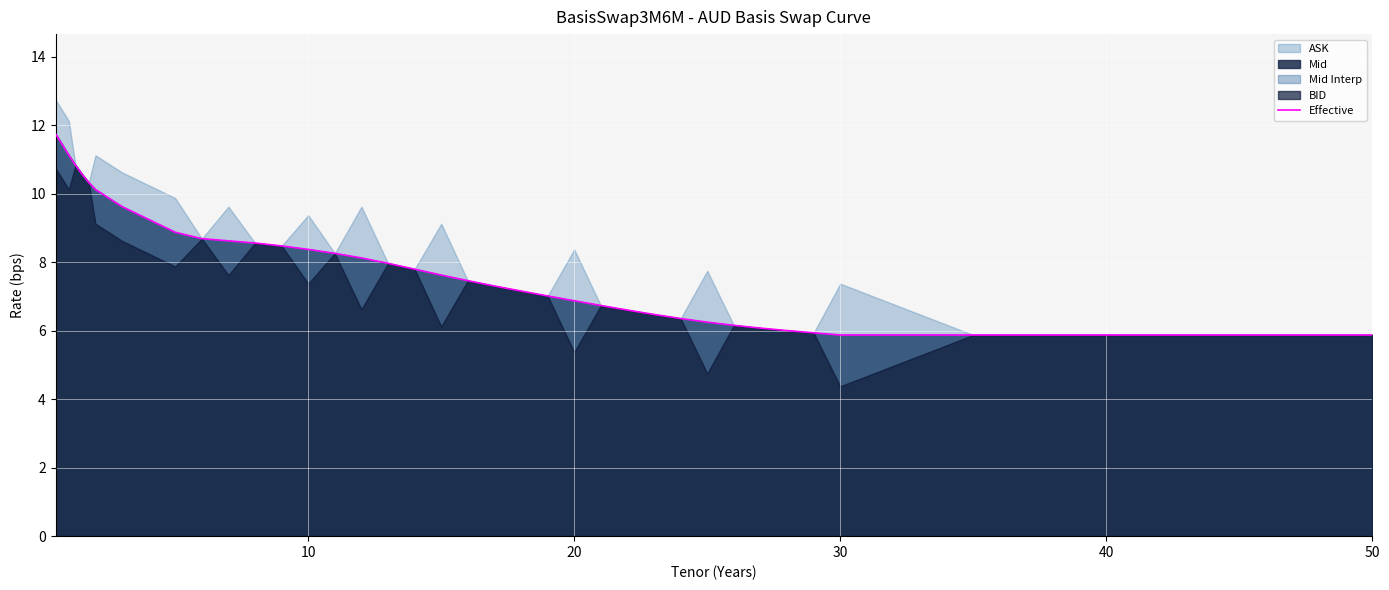

How many values are below 7?

14